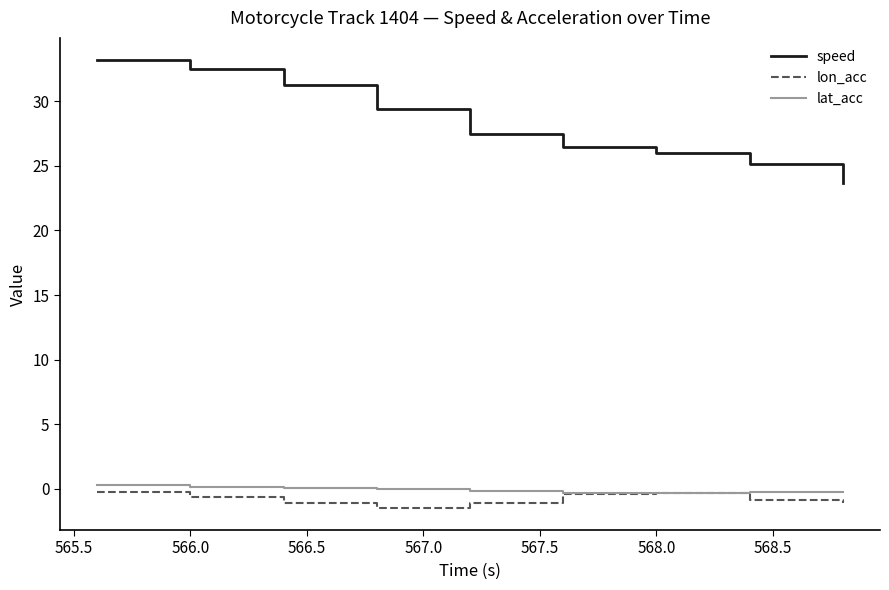

Which series has the largest range (max minus min)?

speed